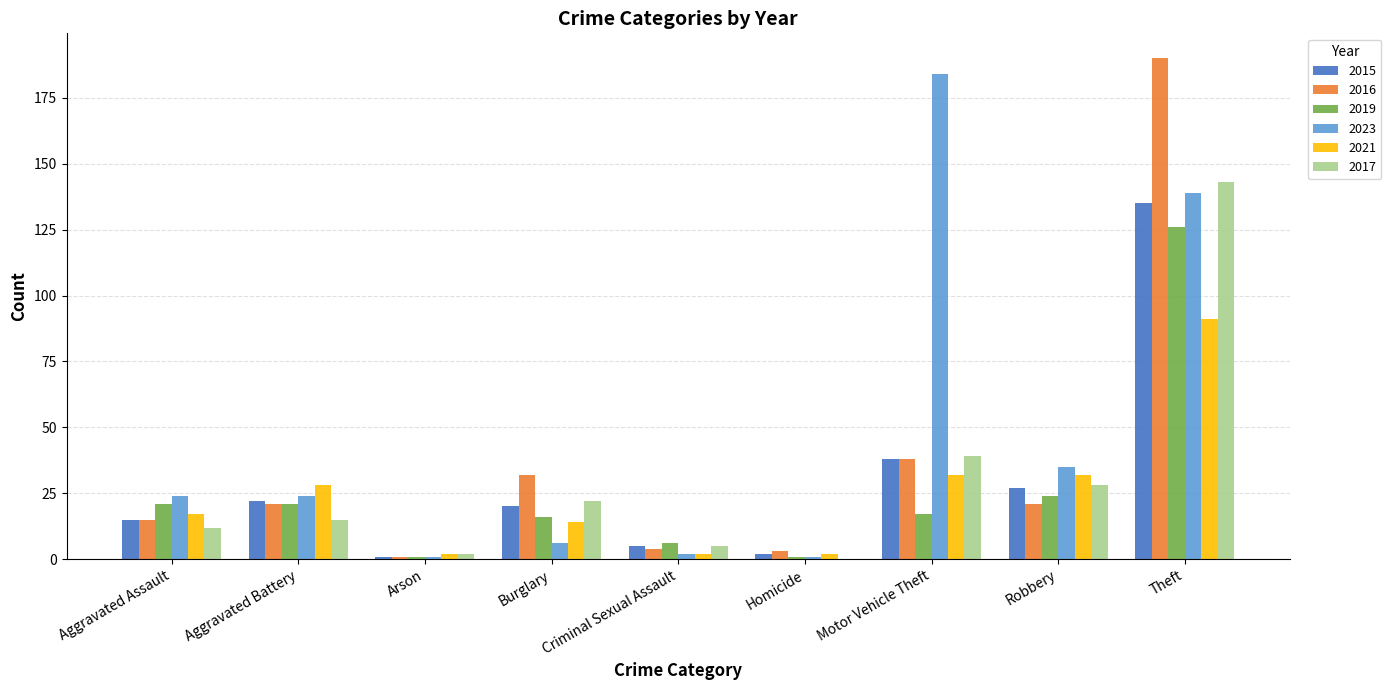

What is the total value across all series at Motor Vehicle Theft?

348